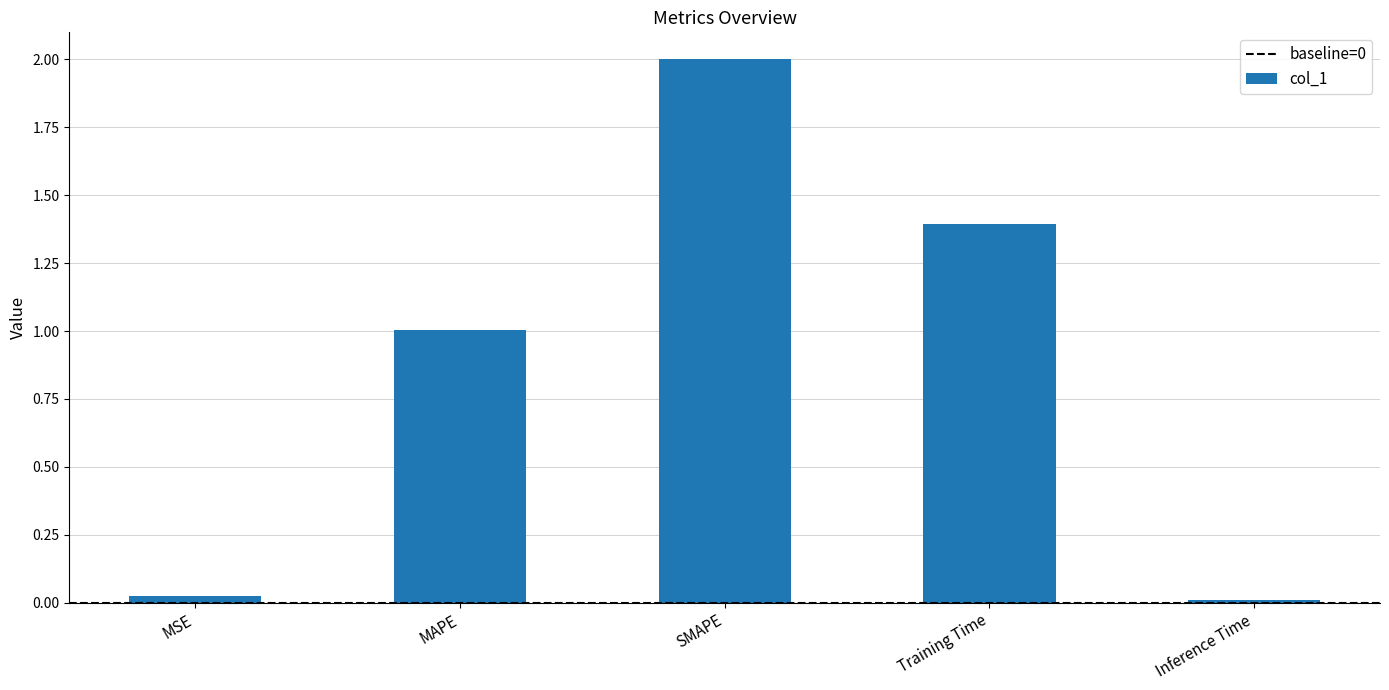

What is the change in value from SMAPE to Training Time?

-0.6